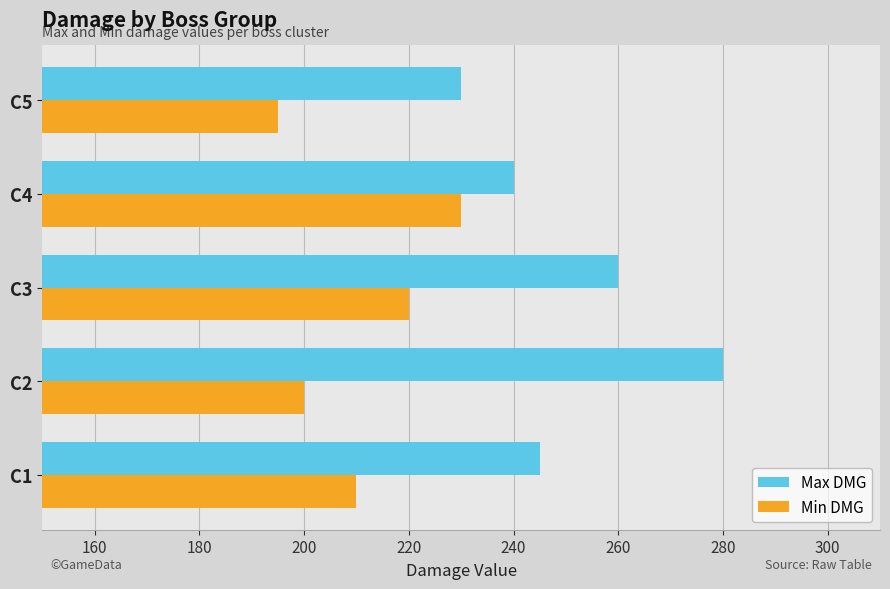

True or false: Max DMG has a value of 91 at C4.

False